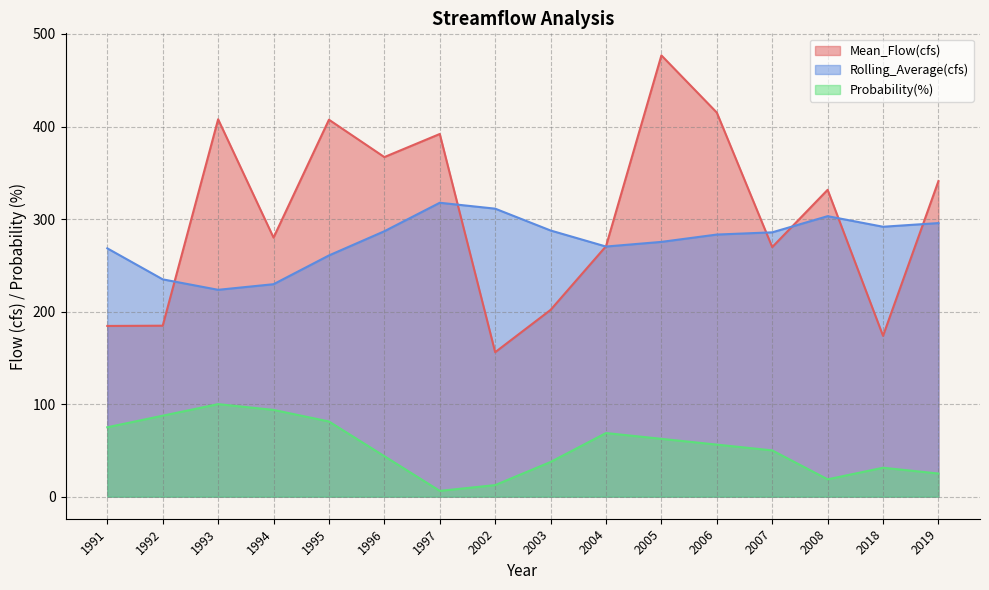

True or false: Mean_Flow(cfs) and Probability(%) intersect in this chart.

False